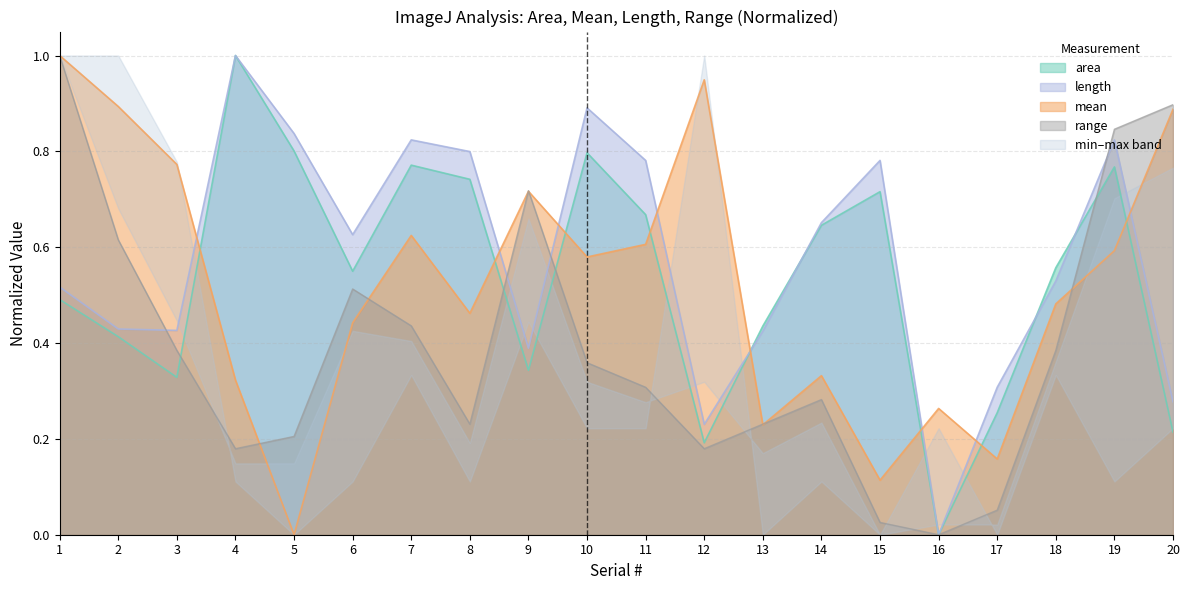

Between 7 and 19, which series saw the biggest shift?

range